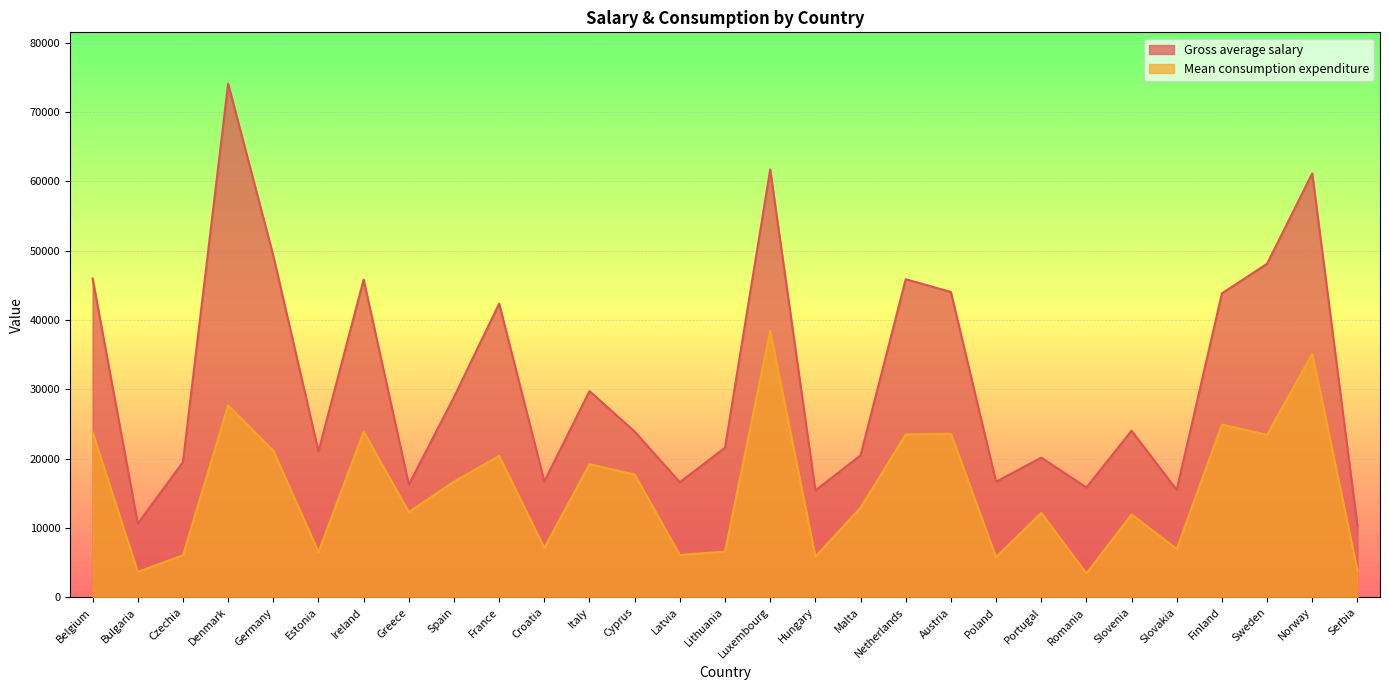

True or false: Gross average salary and Mean consumption expenditure cross at least once.

False